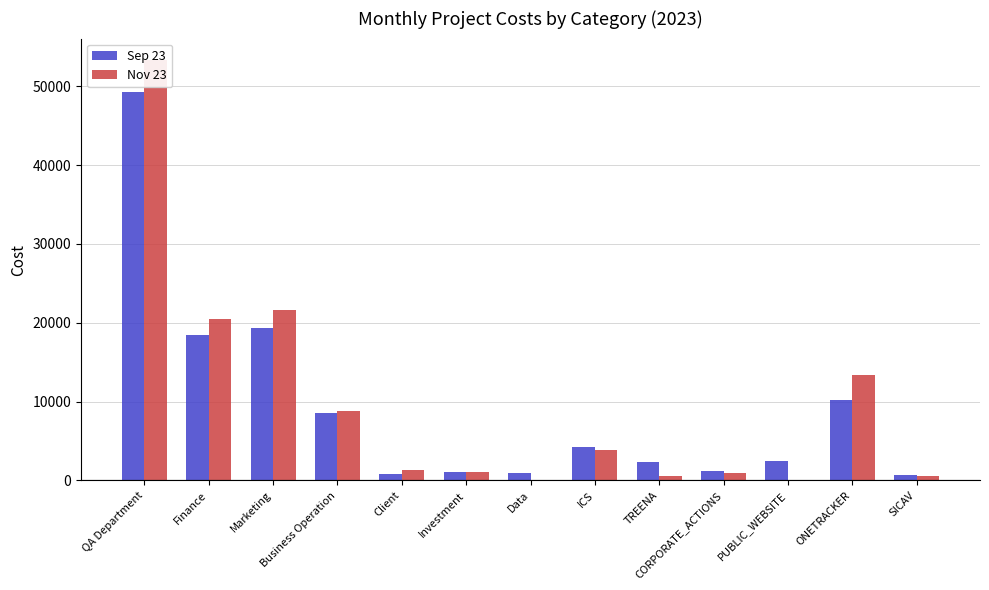

The Nov 23 series shows 21621.0 at Marketing. True or false?

True